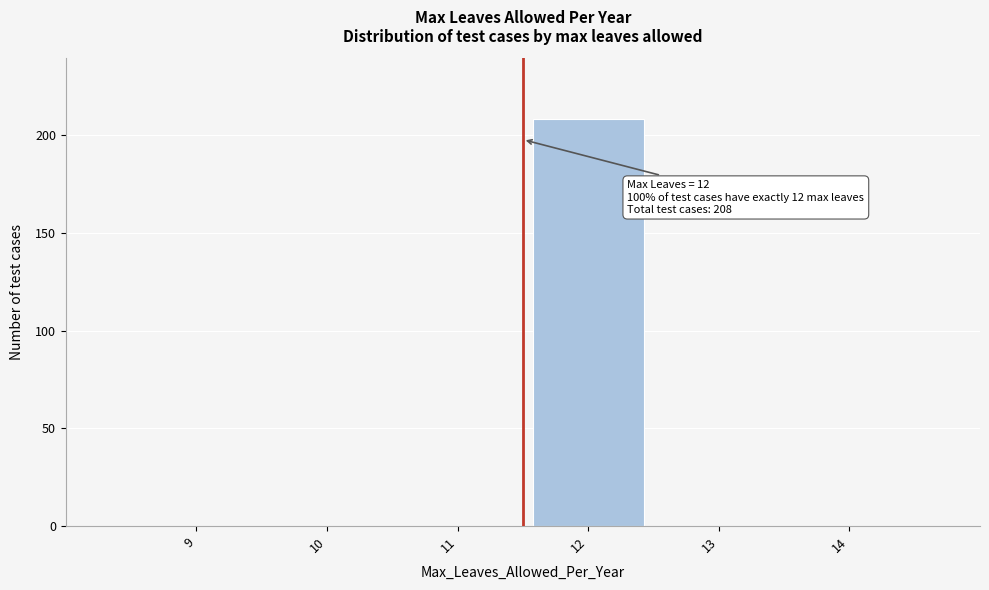

Reading right to left, transcribe all the data shown in this chart.

14=0	13=0	12=208	11=0	10=0	9=0